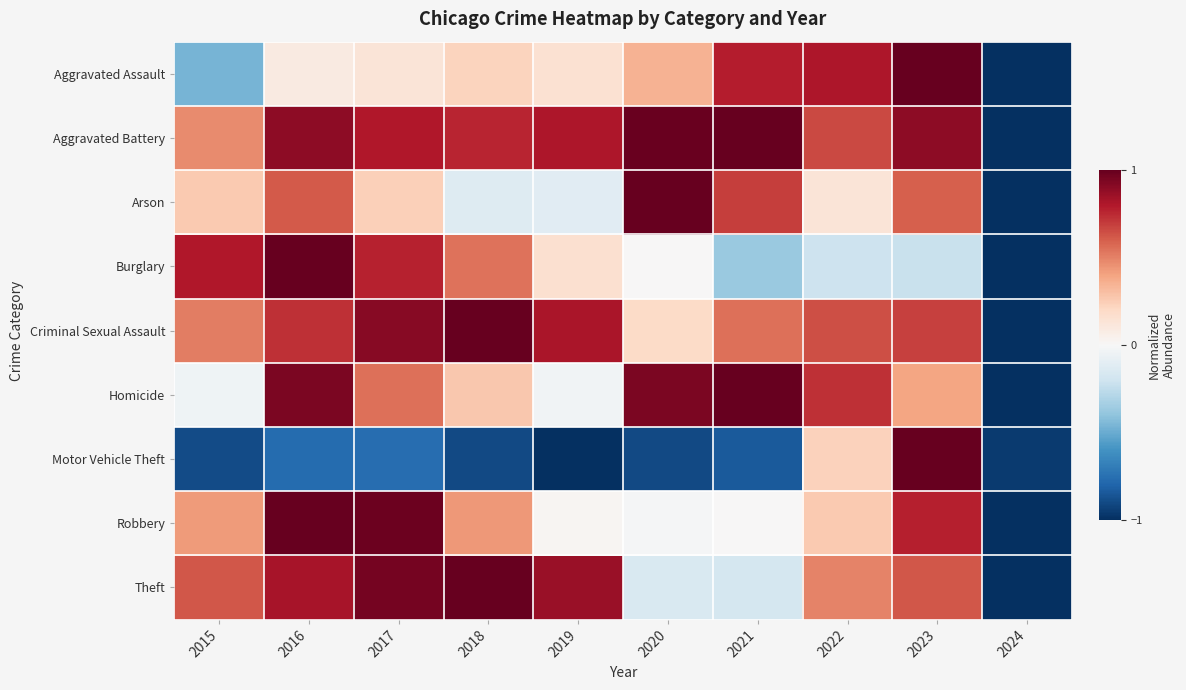

At how many categories does at least one series exceed 0?

9